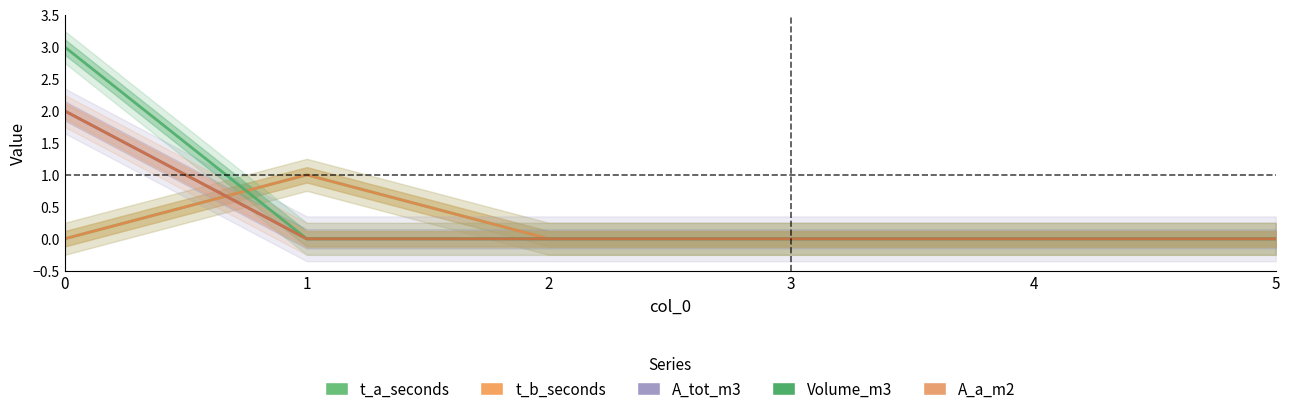

How many lines are shown in the chart?

5